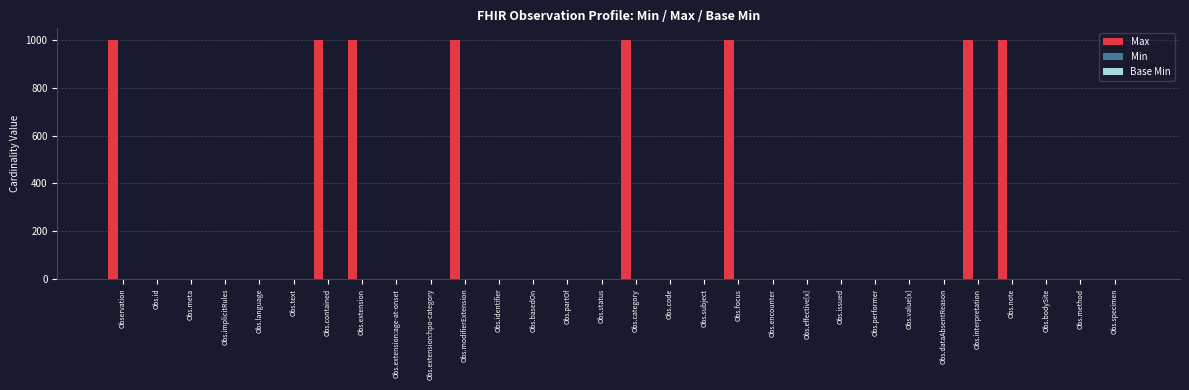

What is the maximum value shown in the chart?

999